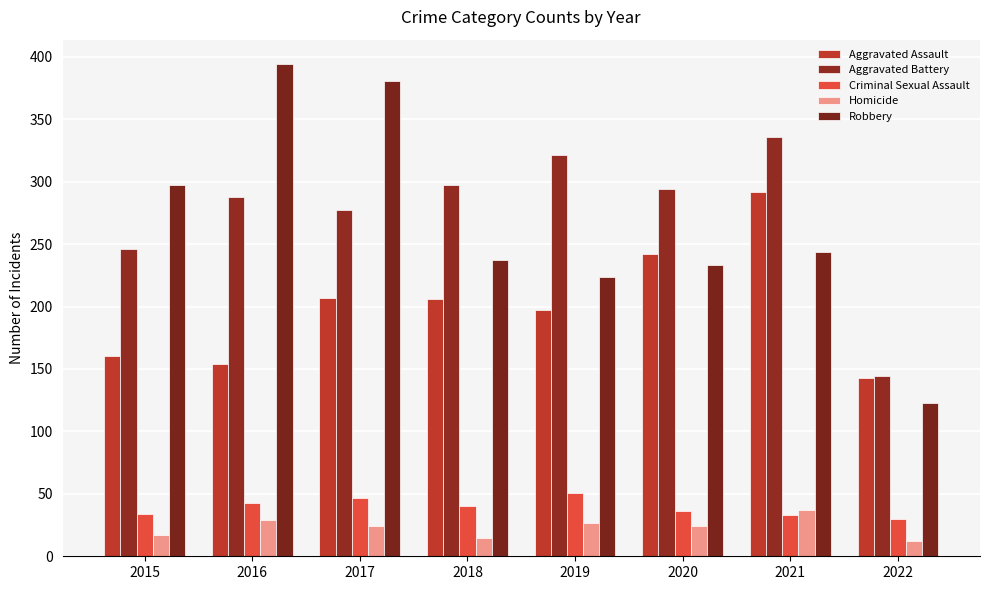

Between 2021 and 2018, which is larger?

2021